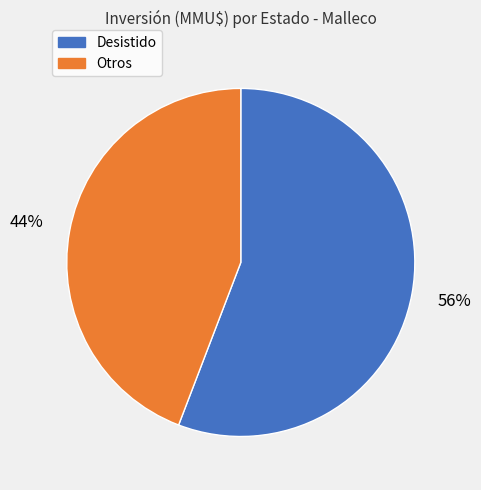

To the nearest percent, what is the difference between the largest and smallest slice percentages?

12%